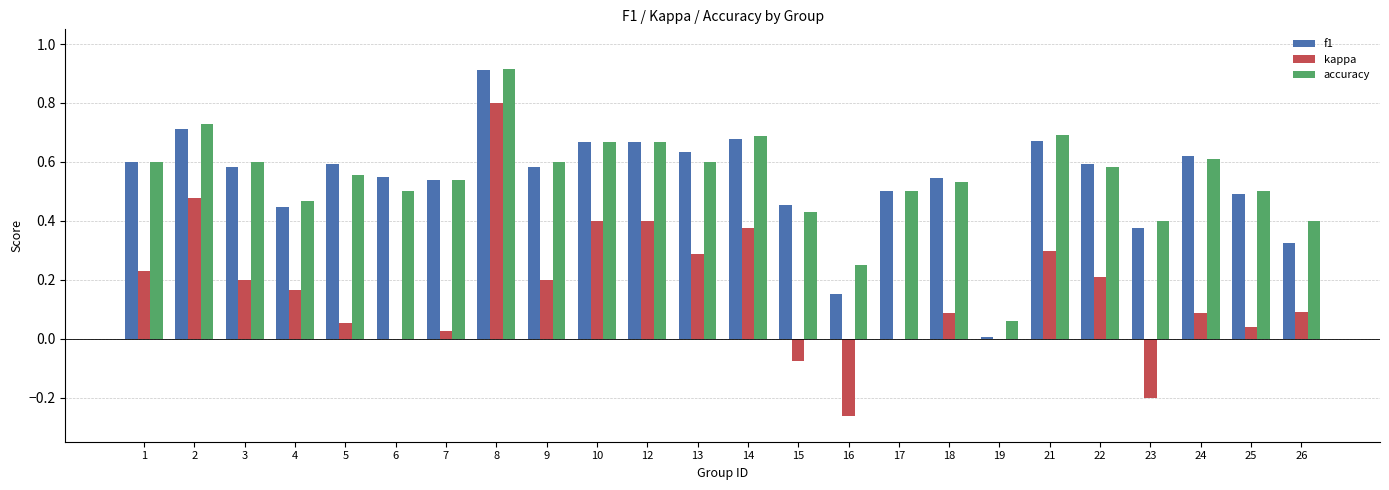

True or false: accuracy has a value of 0.6 at 24.

True